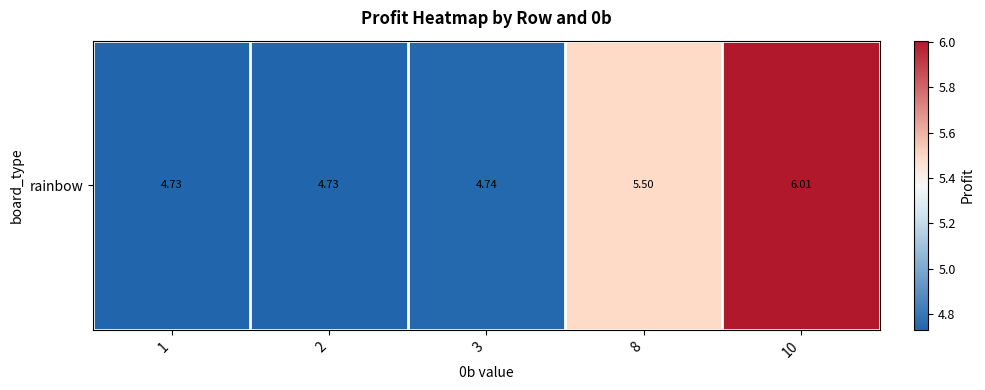

What is the change in value from 1 to 8?

+0.8